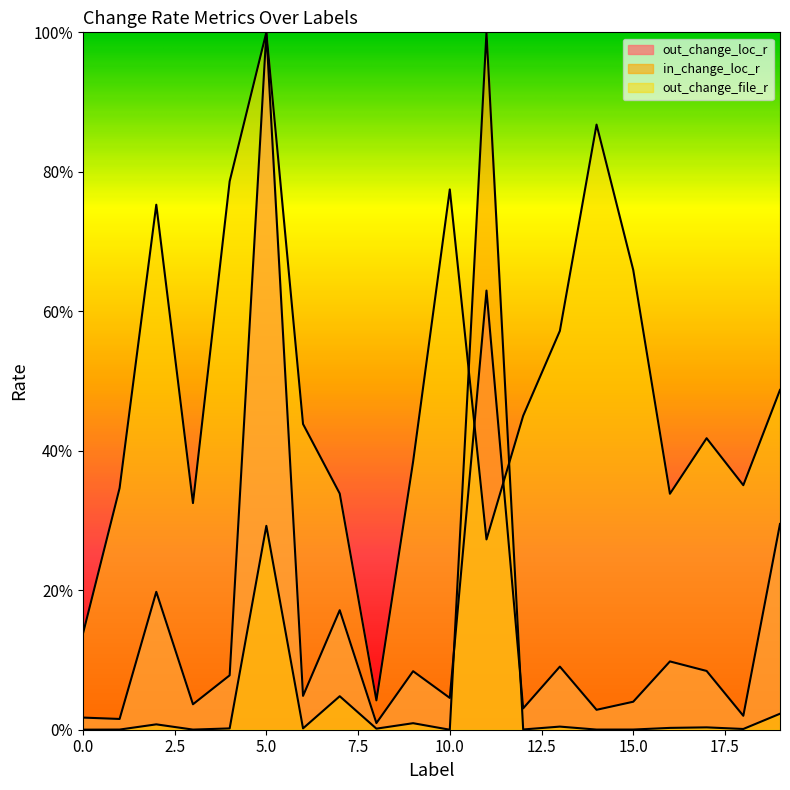

What is the average value of the out_change_loc_r series?

0.2